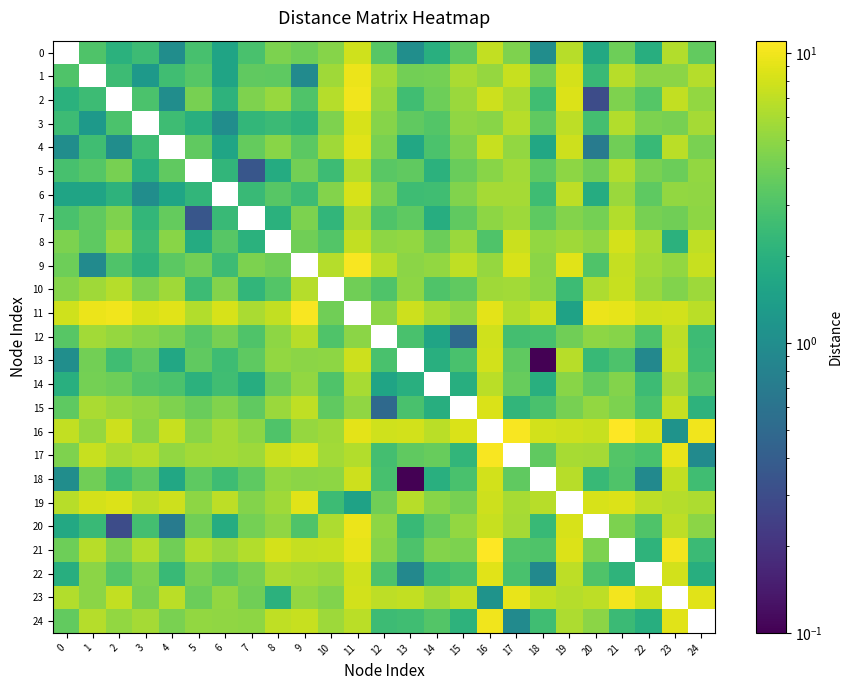

What is the total value across all series at 22?

97.7